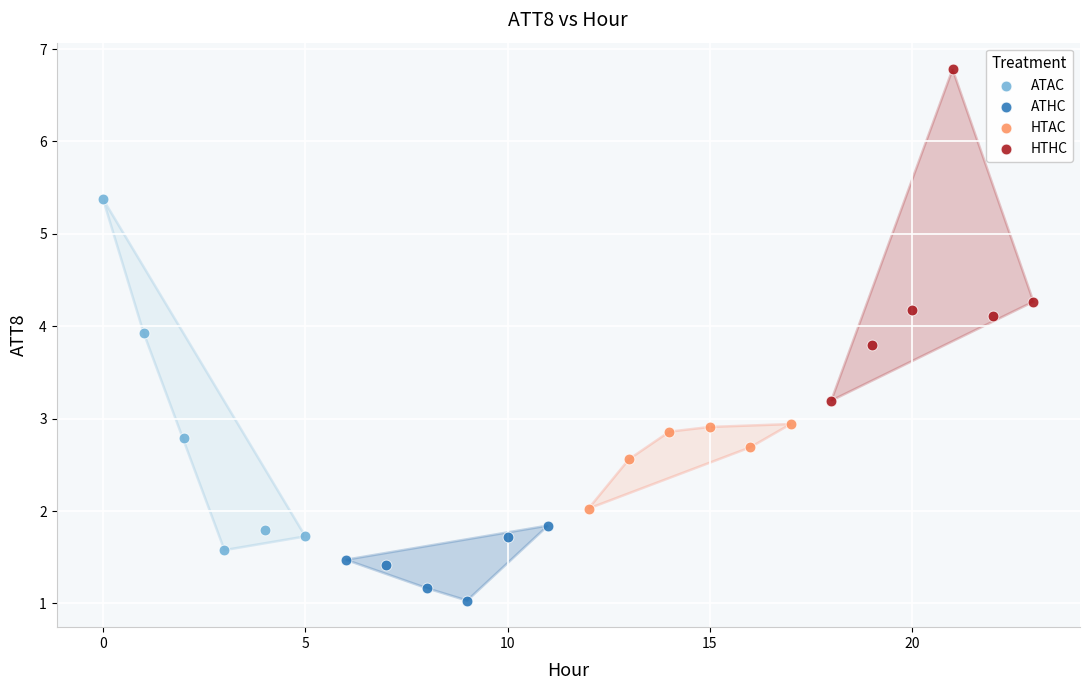

What are all the series names shown in the legend?

ATAC, ATHC, HTAC, HTHC